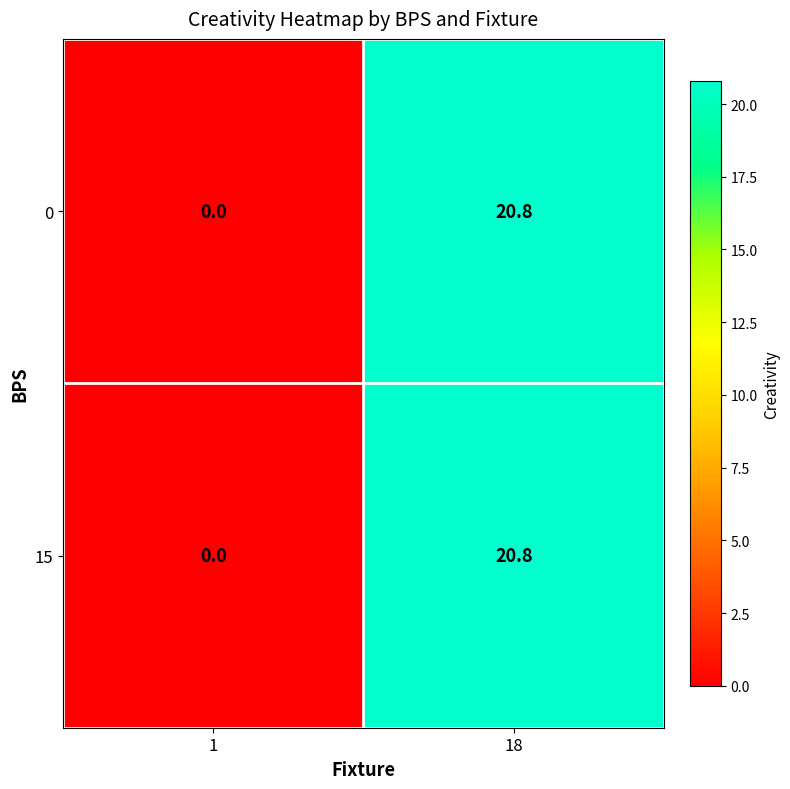

At which label does 0 first exceed 20?

18